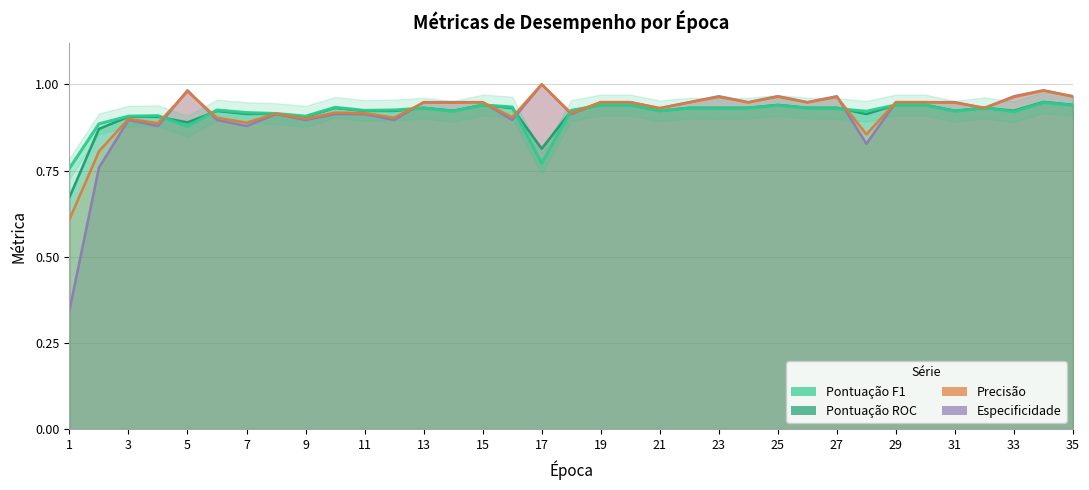

After their last crossing, which series has the higher values: Pontuação ROC or Precisão?

Precisão